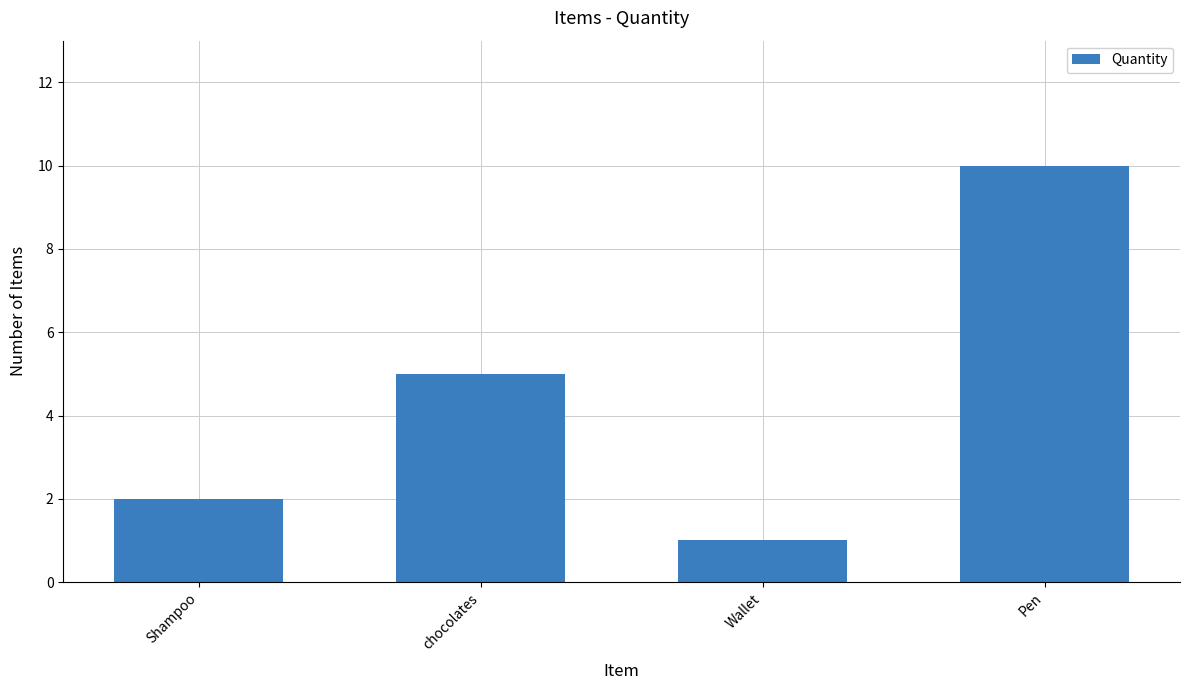

What is the difference between the second highest and minimum values?

4